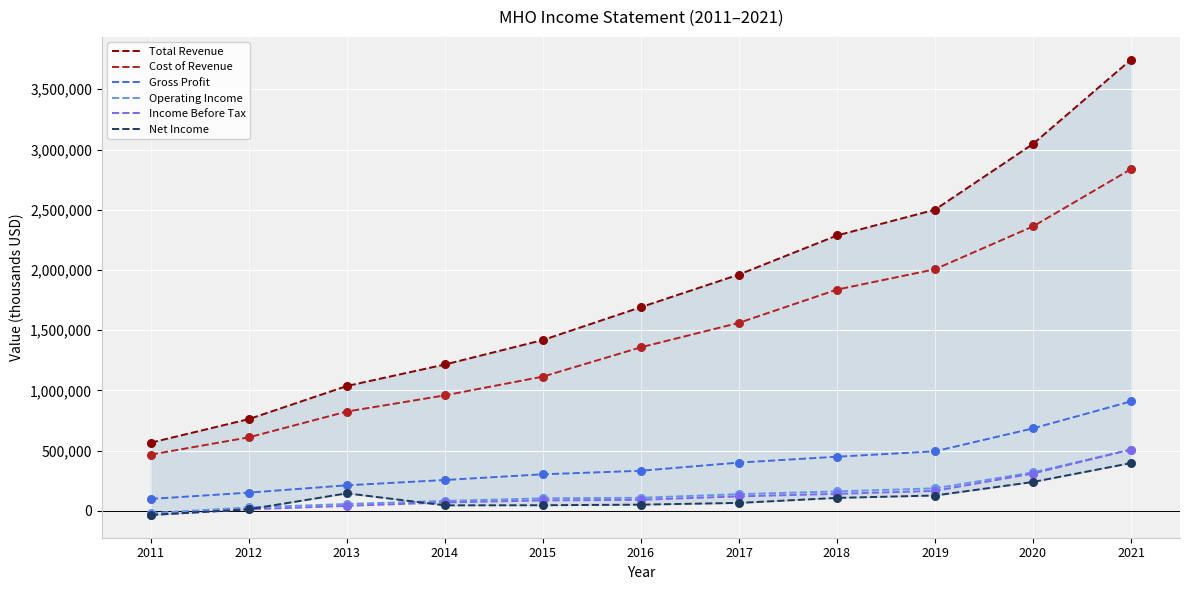

What is the total value across all series at 2021?

8907000